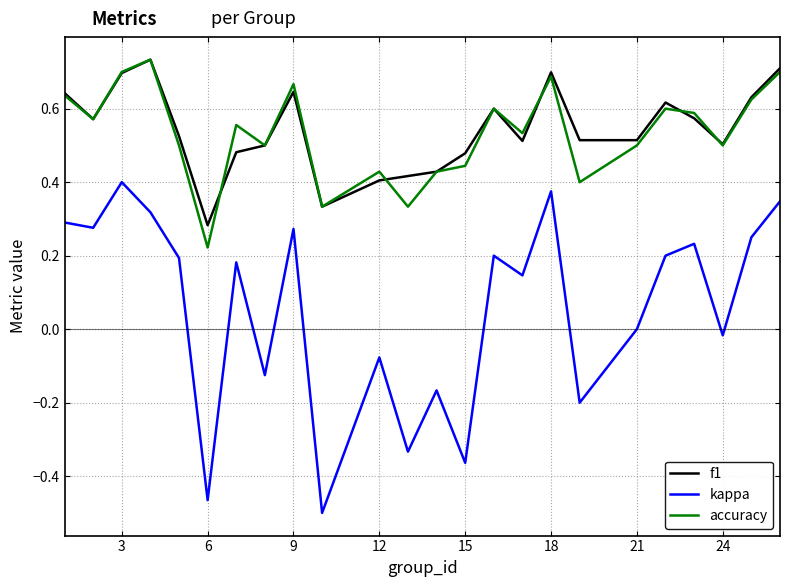

Does the chart display data point markers on the line(s)?

No